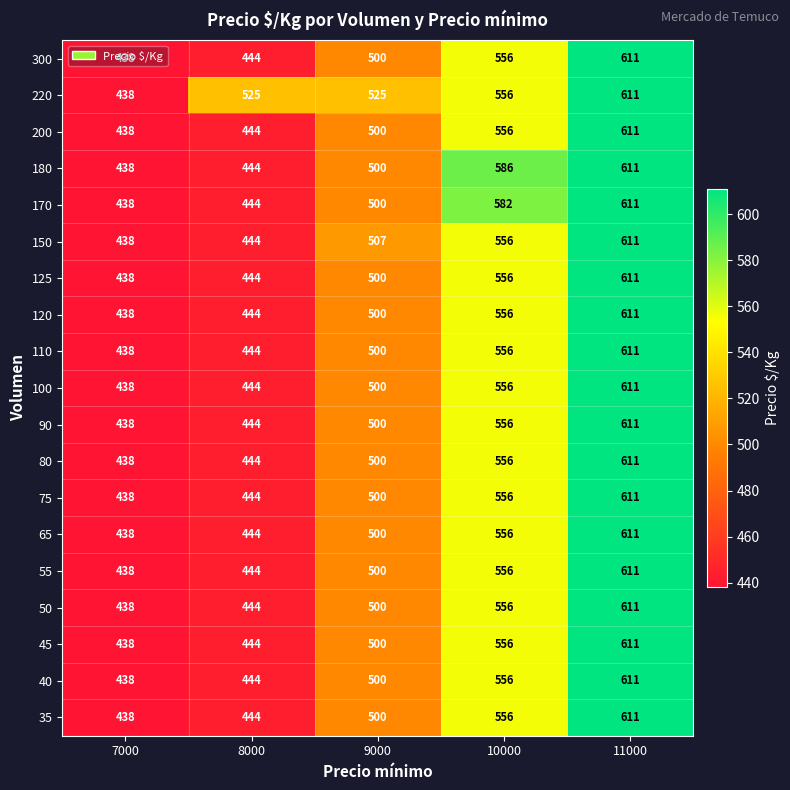

What is the difference between the second highest and minimum values in the 40 series?

118